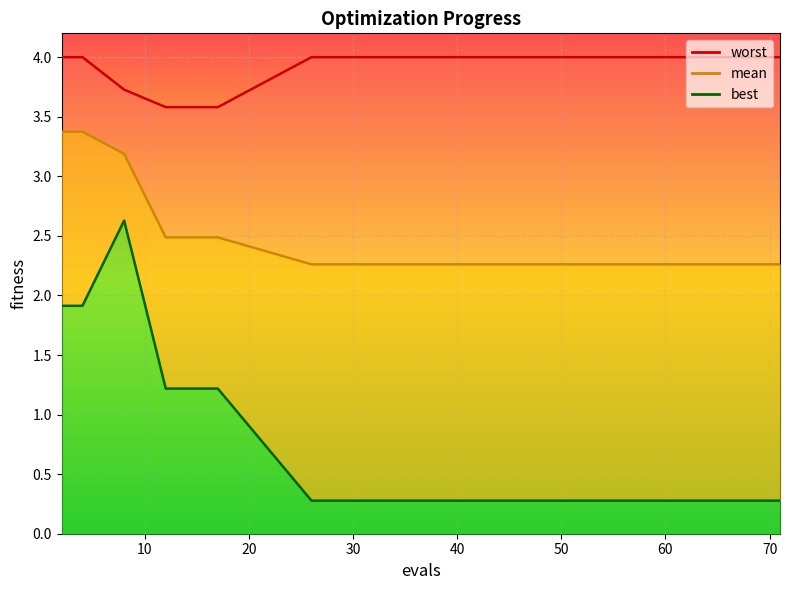

Is it true that best equals 0.3 at 32?

True